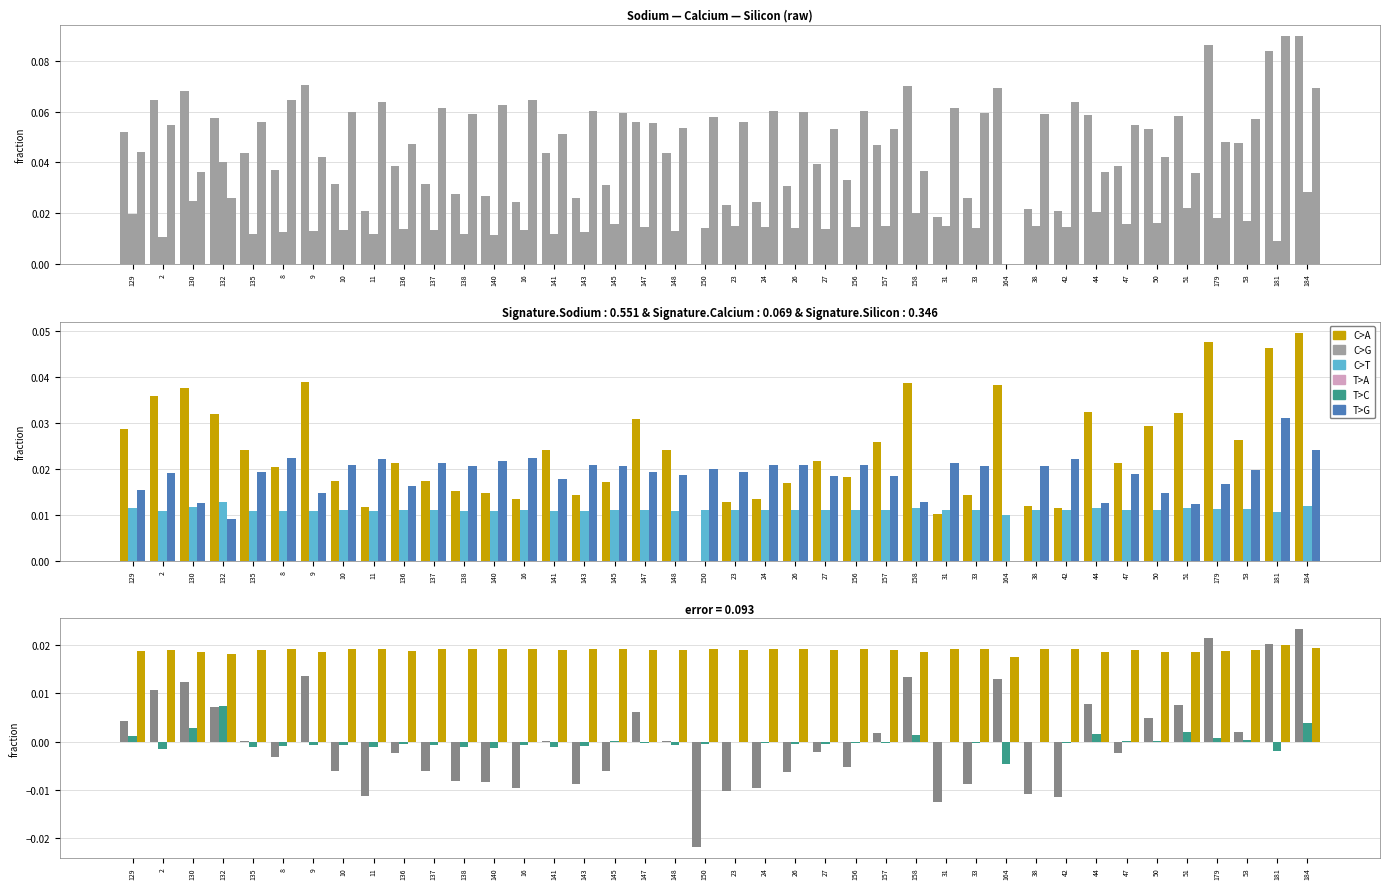

Between 164 and 179, which is larger?

179